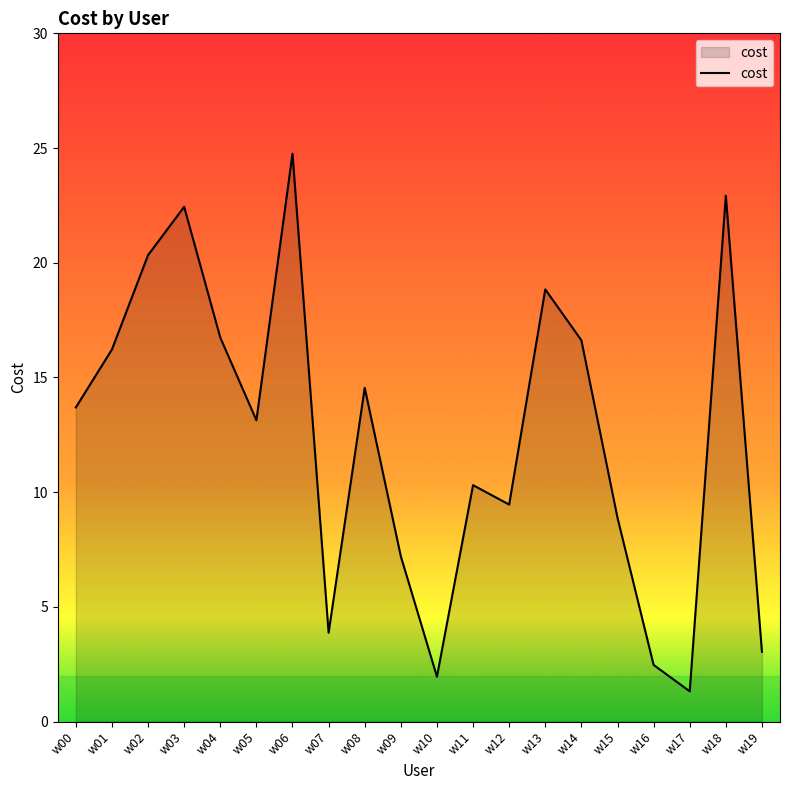

Approximately how many times larger is the value at w01 compared to w11?

1.6